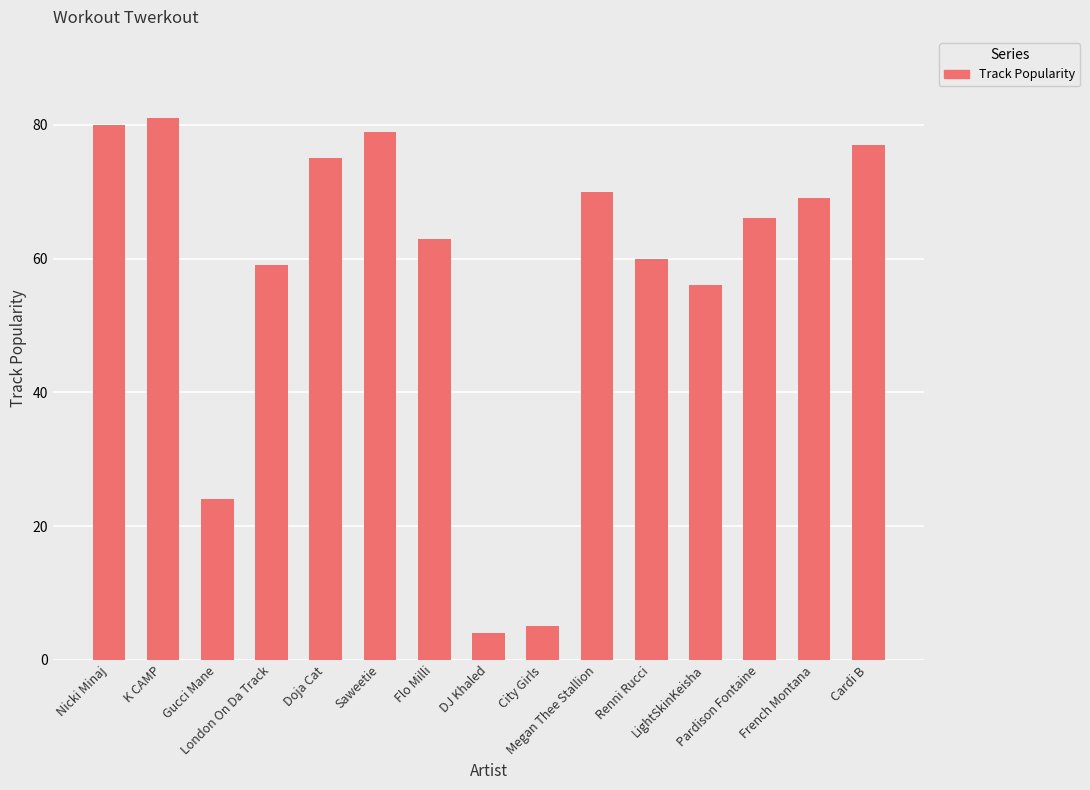

What position from the right is Saweetie?

10